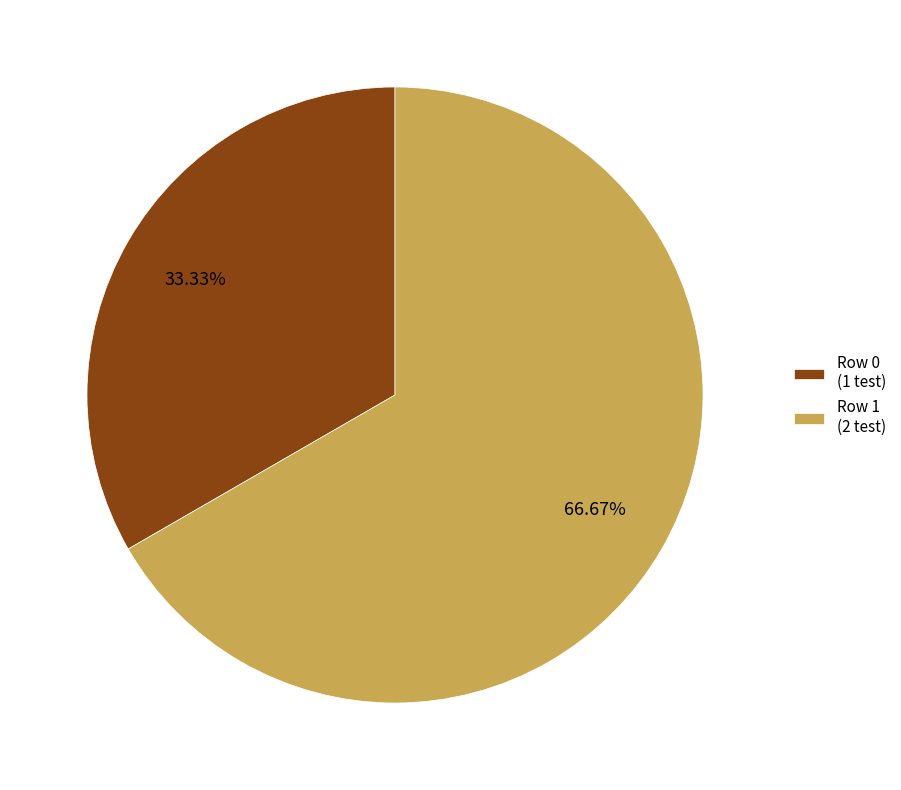

To the nearest percent, what percentage of the pie is Row 0?

33%